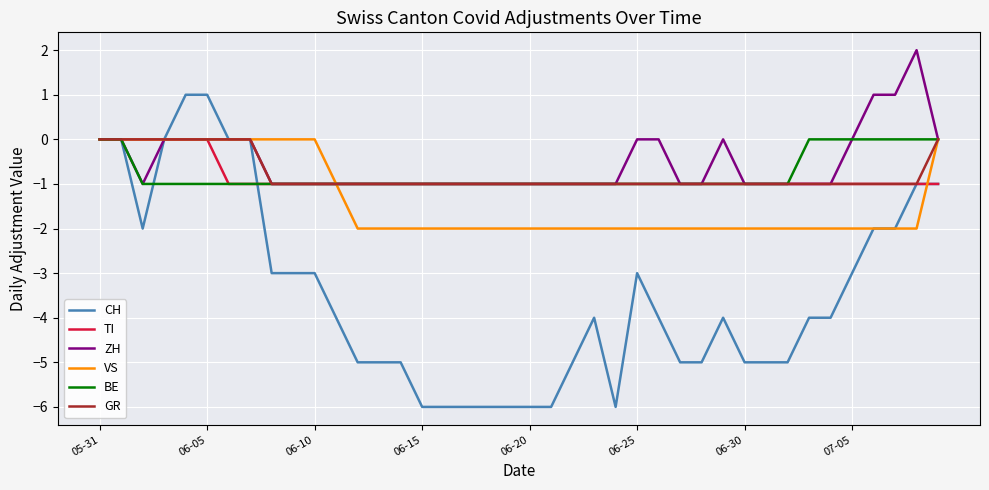

What is the difference between the maximum and second lowest values in the BE series?

1